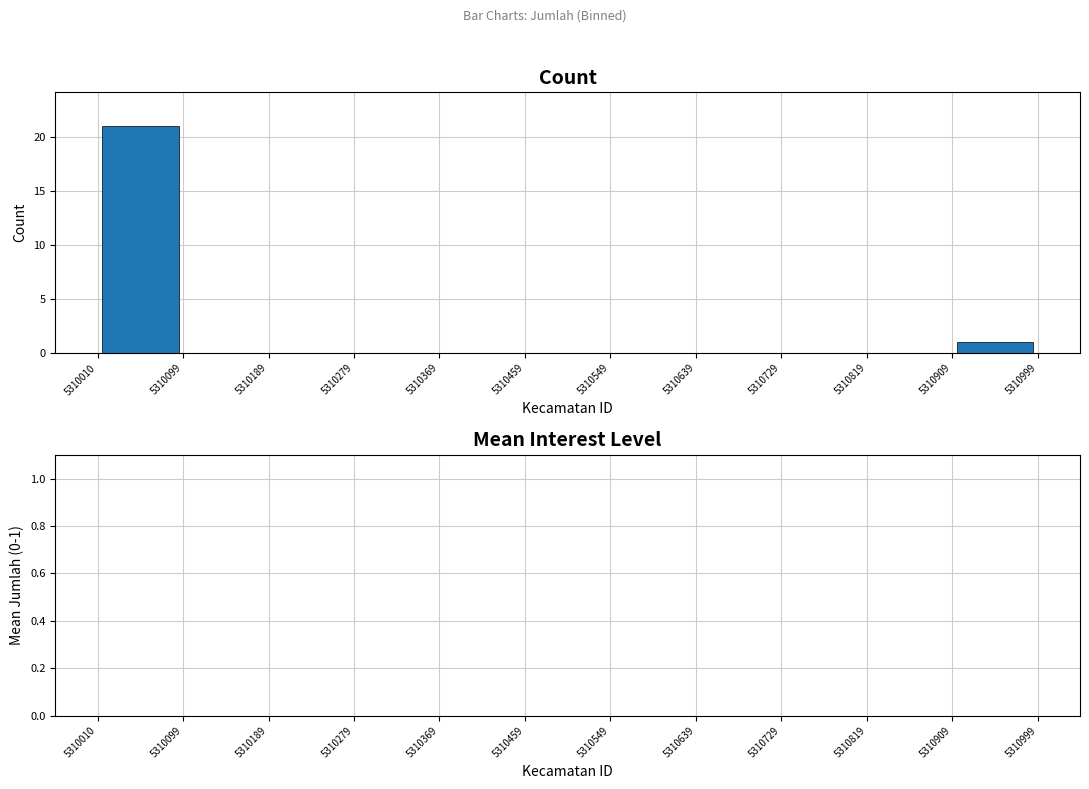

Over which range of the x-axis is the bar tallest?

5310010 to 5310099